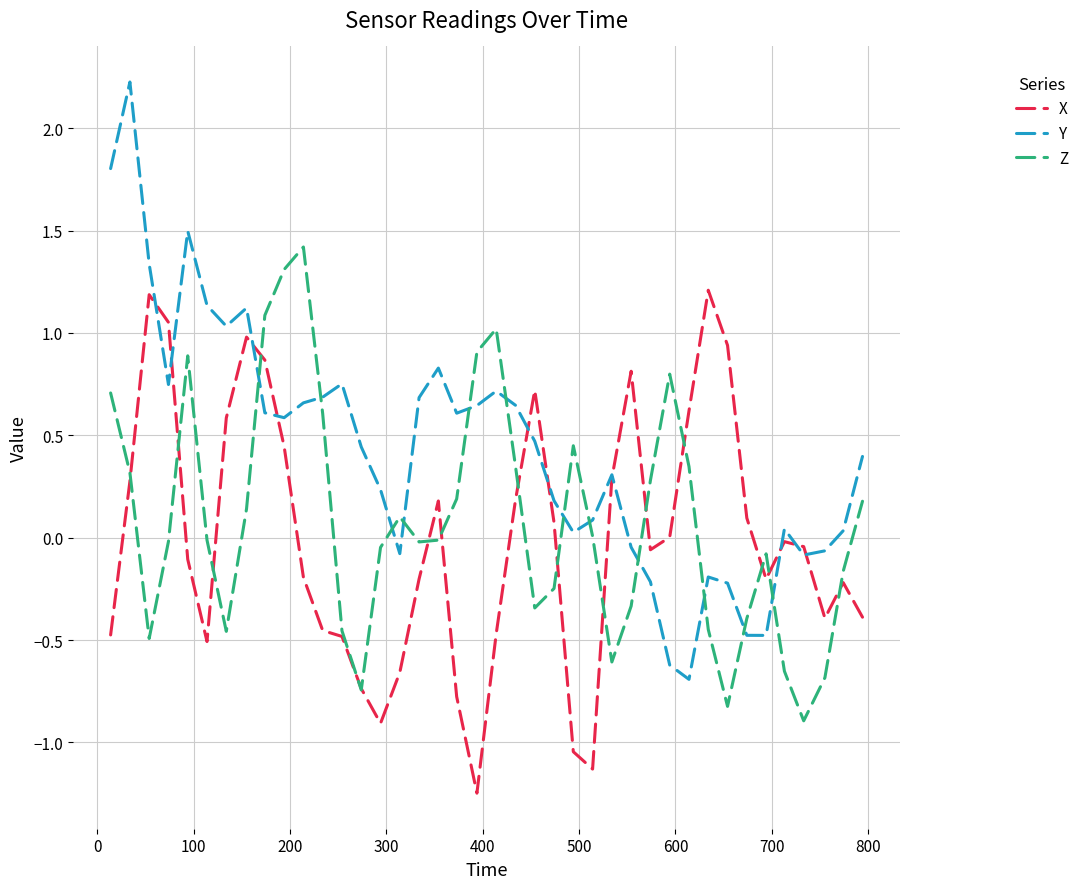

How many lines are shown in the chart?

3